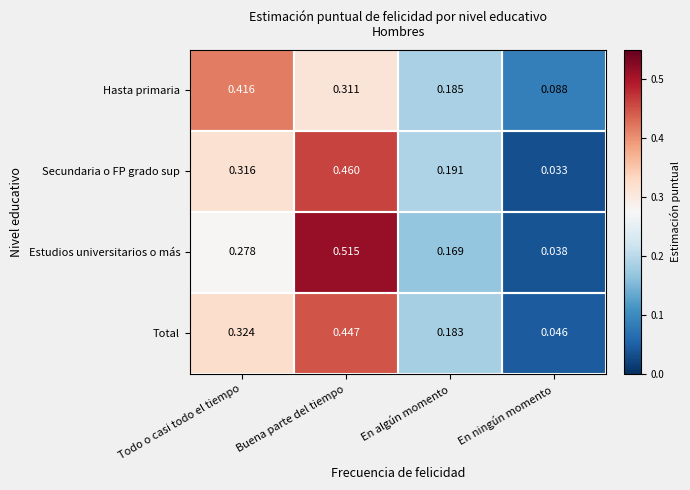

At how many categories does at least one series exceed 0?

4